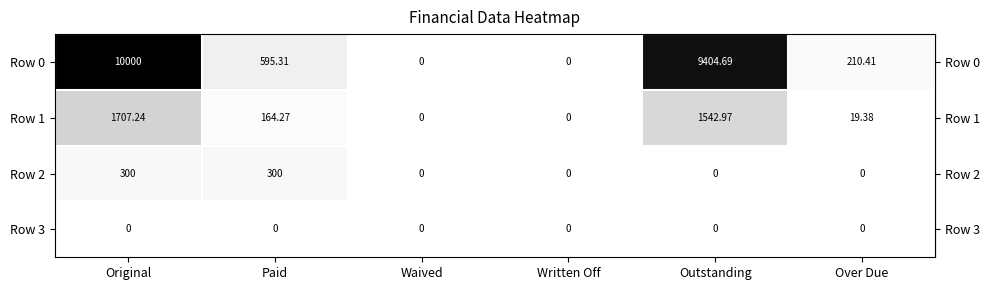

How many values in the Row 1 series exceed 164?

3